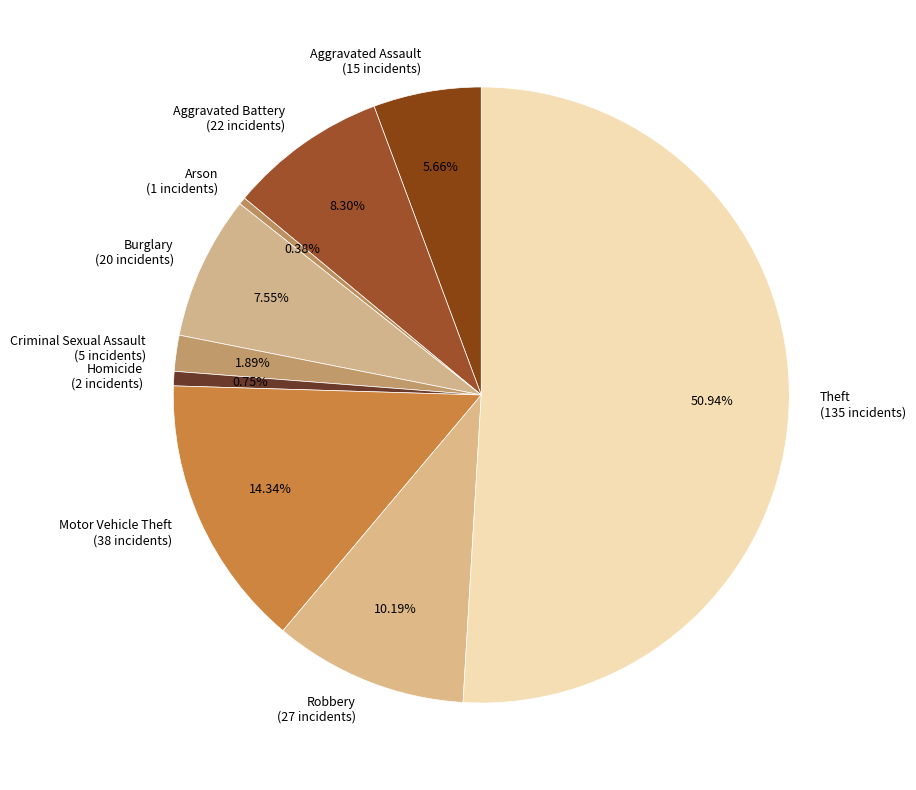

How many slices are in this pie chart?

9